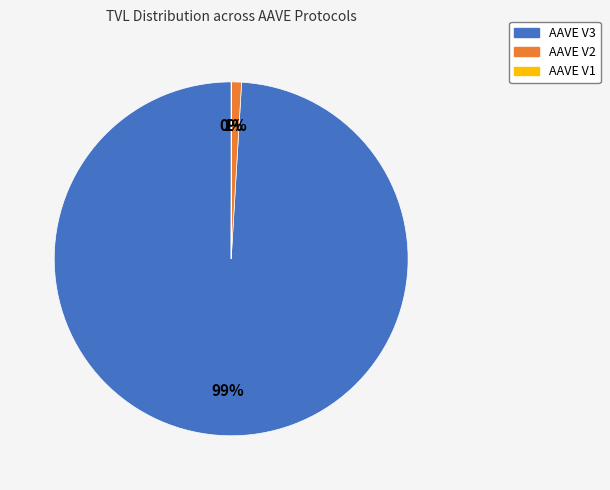

Which slice is the largest?

AAVE V3